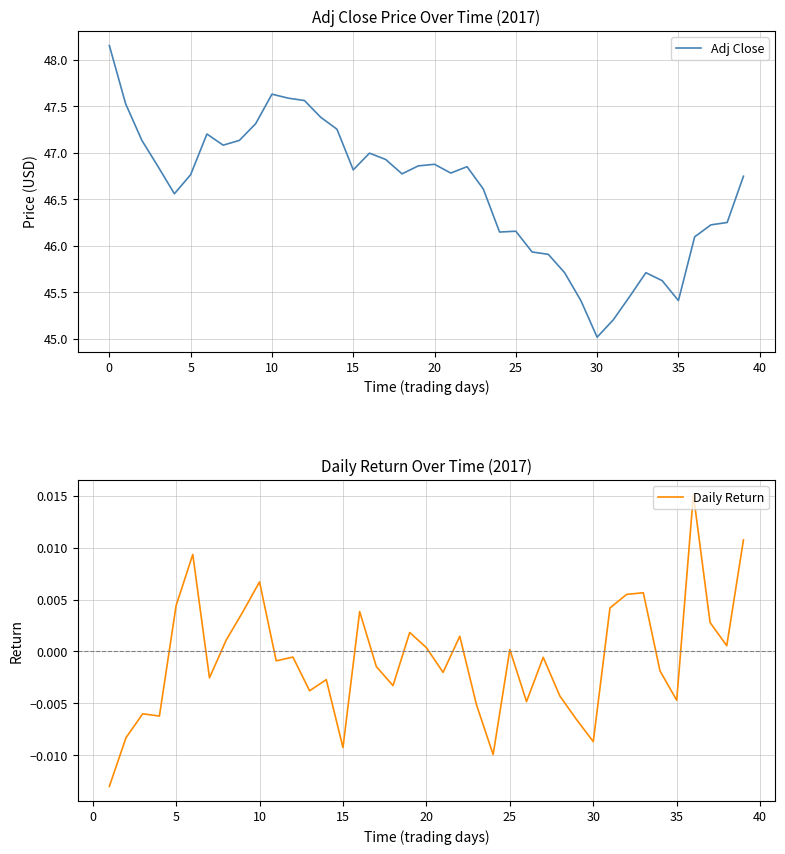

The value of Adj Close at 38 is 10.5. True or false?

False